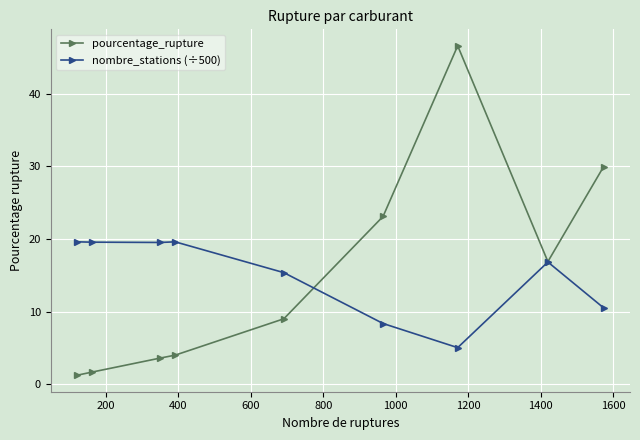

At how many categories does at least one series exceed 21?

3